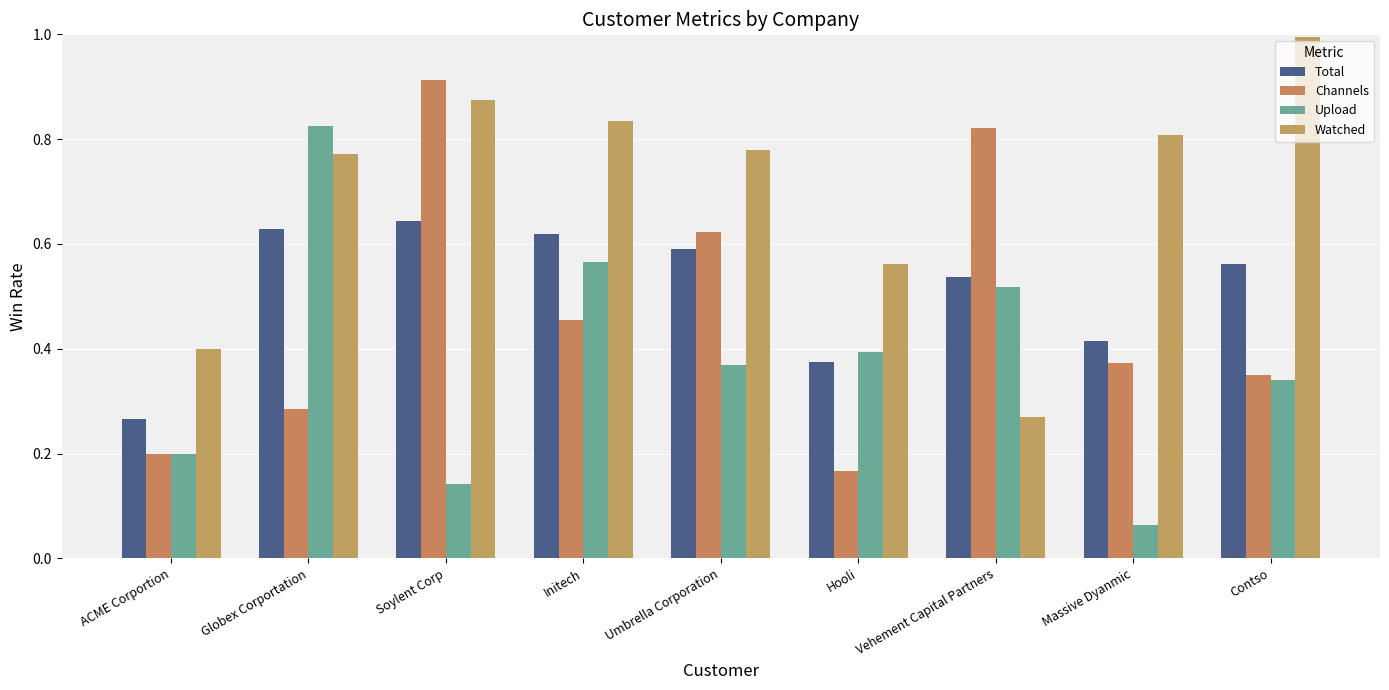

What is the label of the 4th bar from the right?

Hooli